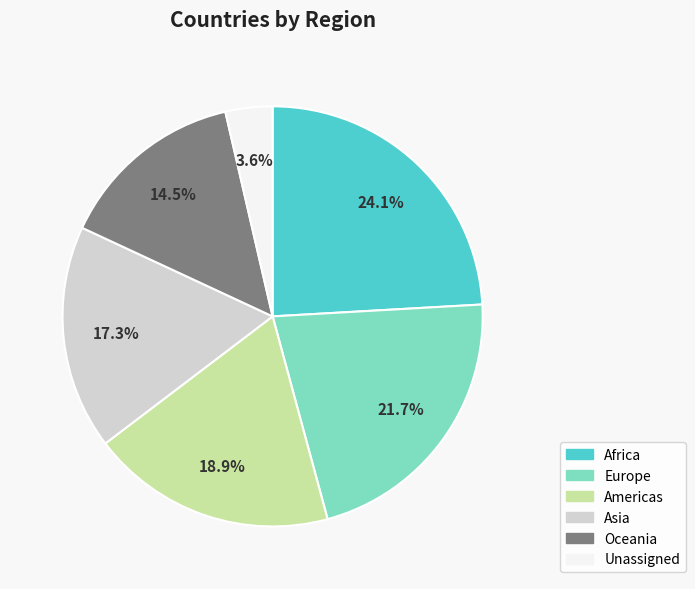

Is there any slice that represents more than half of the pie?

No